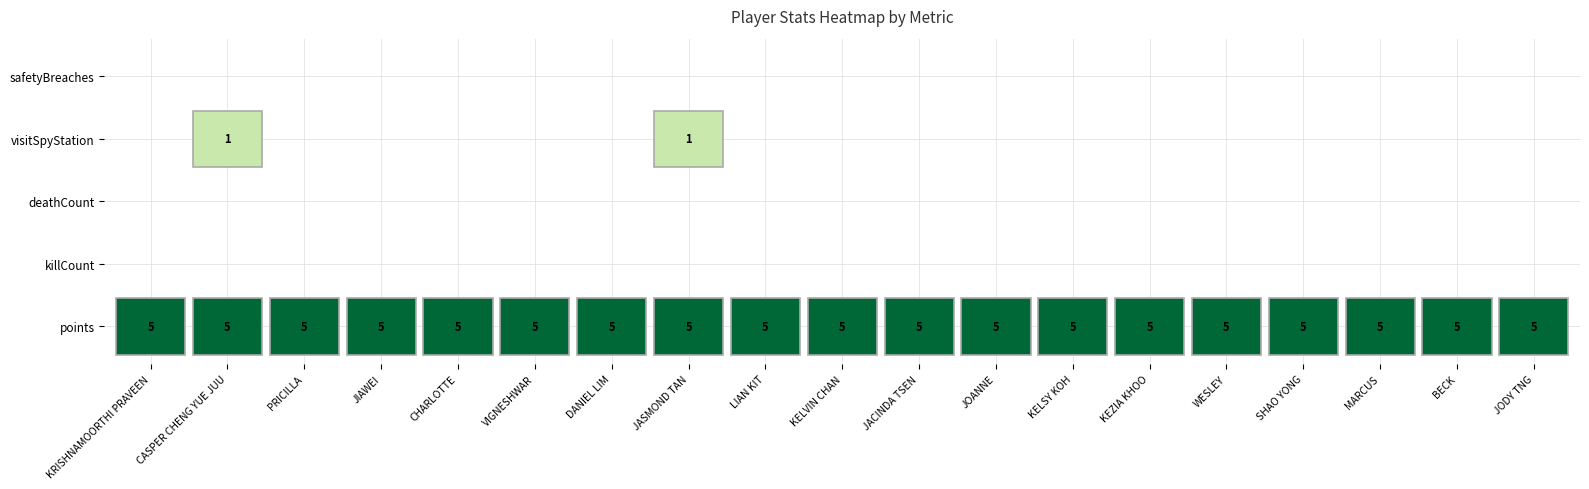

At safetyBreaches, list the series in order from largest to smallest.

KRISHNAMOORTHI PRAVEEN, CASPER CHENG YUE JUU, PRICILLA, JIAWEI, CHARLOTTE, VIGNESHWAR, DANIEL LIM, JASMOND TAN, LIAN KIT, KELVIN CHAN, JACINDA TSEN, JOANNE, KELSY KOH, KEZIA KHOO, WESLEY, SHAO YONG, MARCUS, BECK, JODY TNG